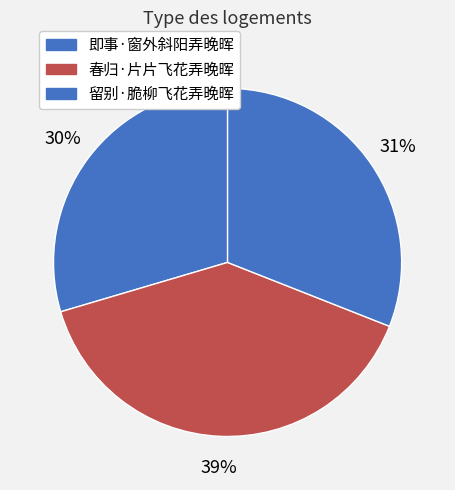

What is the largest slice in the pie chart?

春归·片片飞花弄晚晖